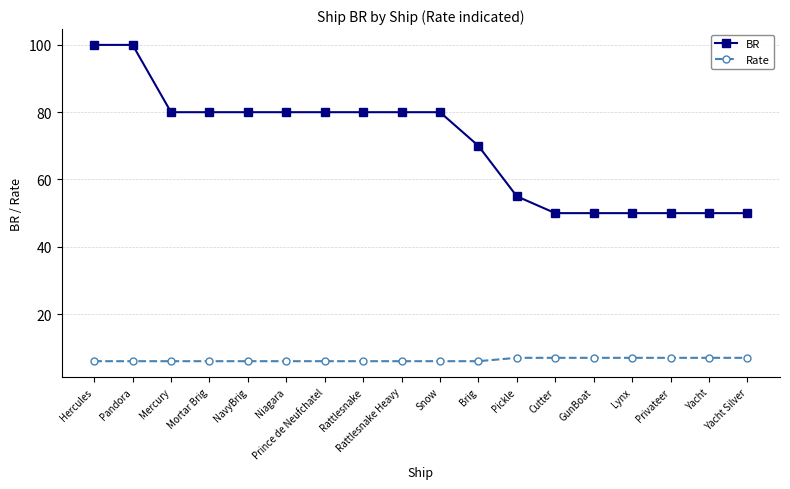

Reading left to right, what are all the values shown in this chart?

BR: 100	100	80	80	80	80	80	80	80	80	70	55	50	50	50	50	50	50
Rate: 6	6	6	6	6	6	6	6	6	6	6	7	7	7	7	7	7	7